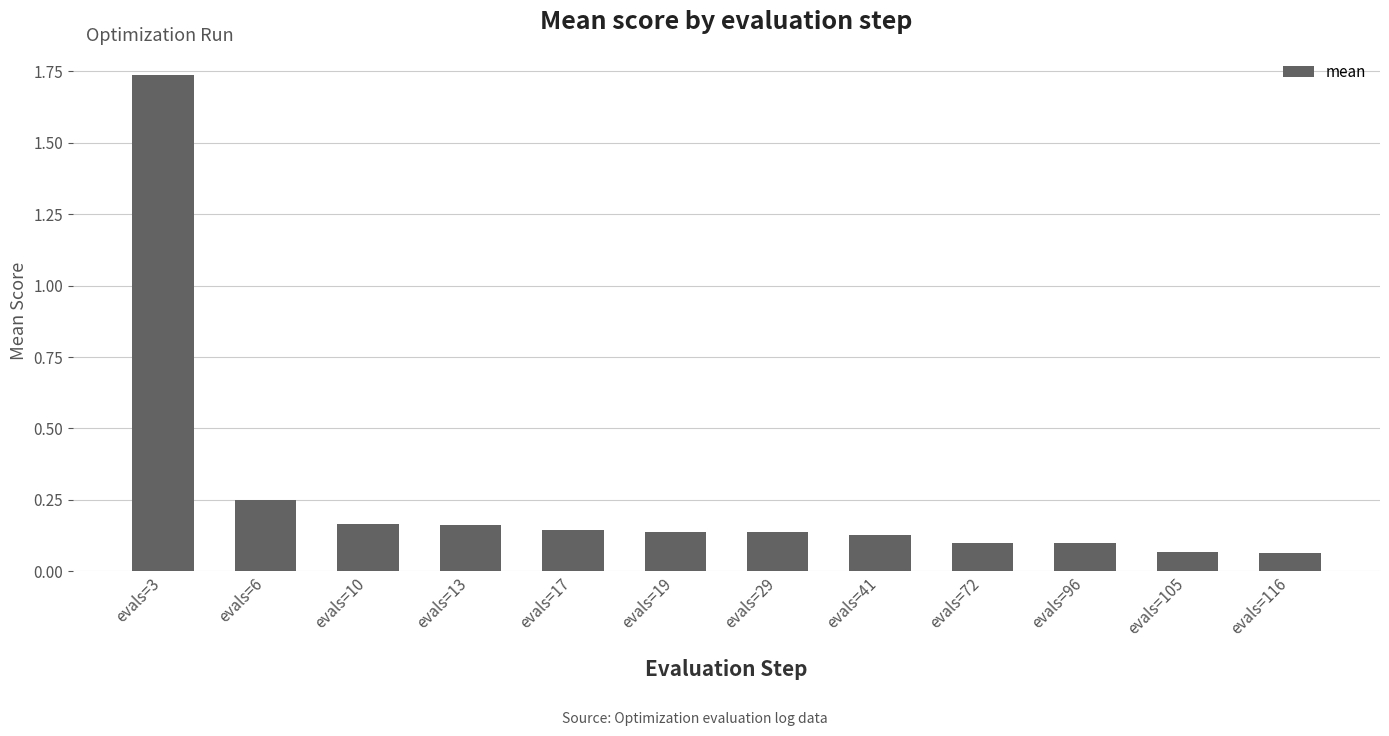

True or false: the data shows 0.0 at evals=72.

False